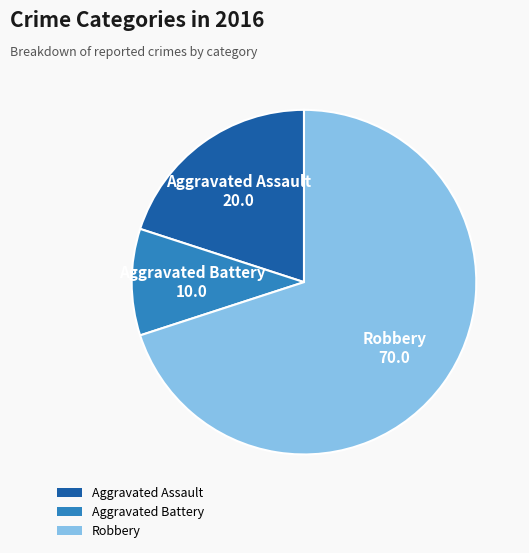

Which category has the biggest portion of the pie?

Robbery